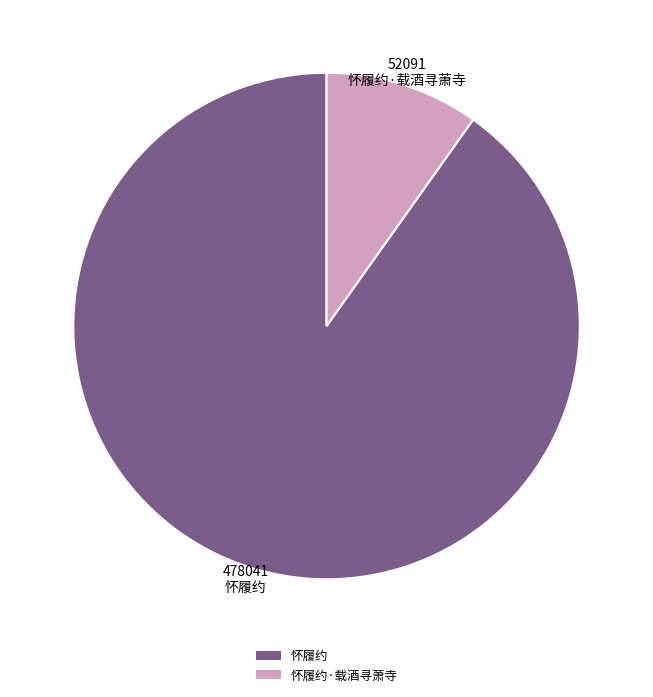

Which slice is the smallest?

怀履约·载酒寻萧寺